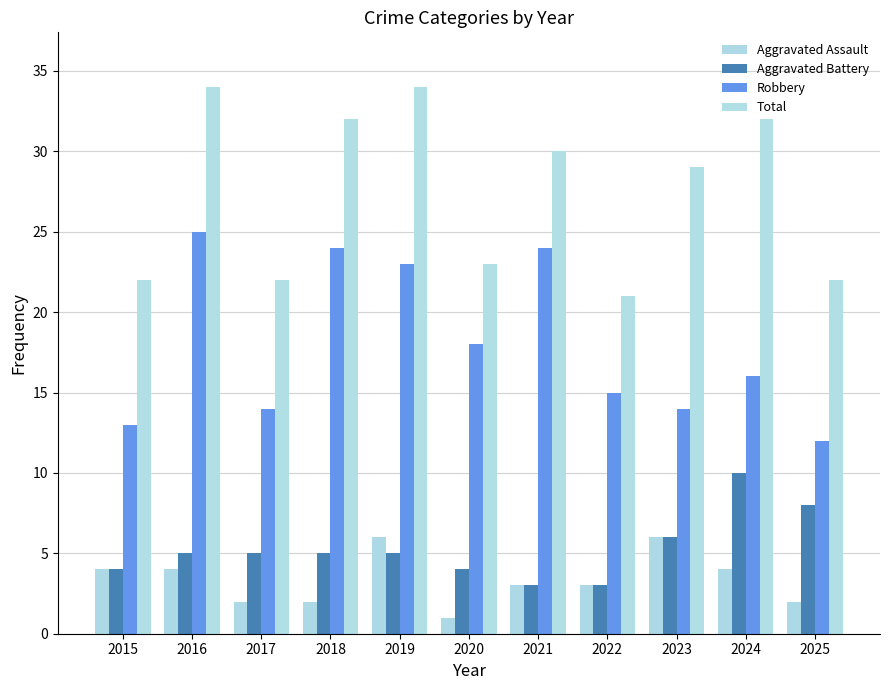

What is the difference between the Total values at 2024 and 2021?

2